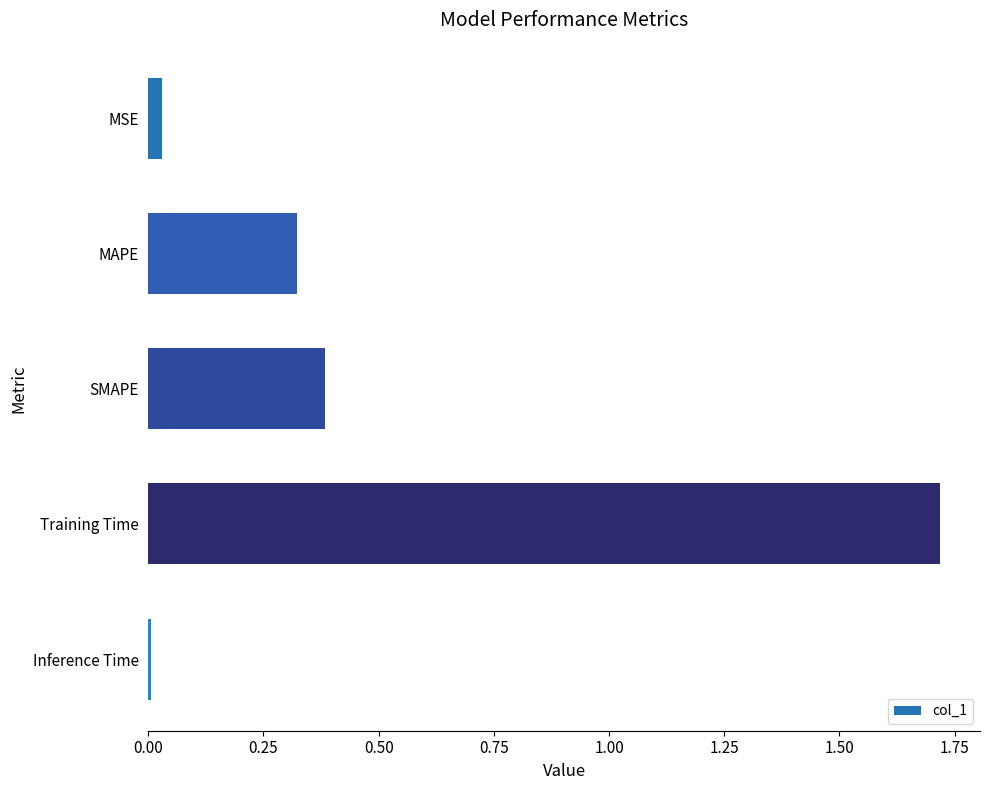

What is the label of the 3rd bar from the top?

SMAPE